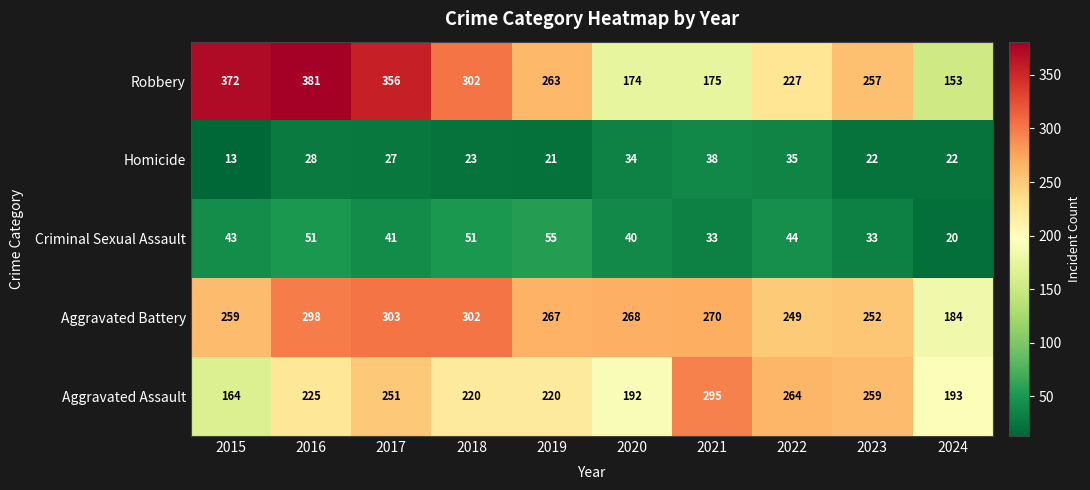

Where does the Homicide series first go above 27?

2016